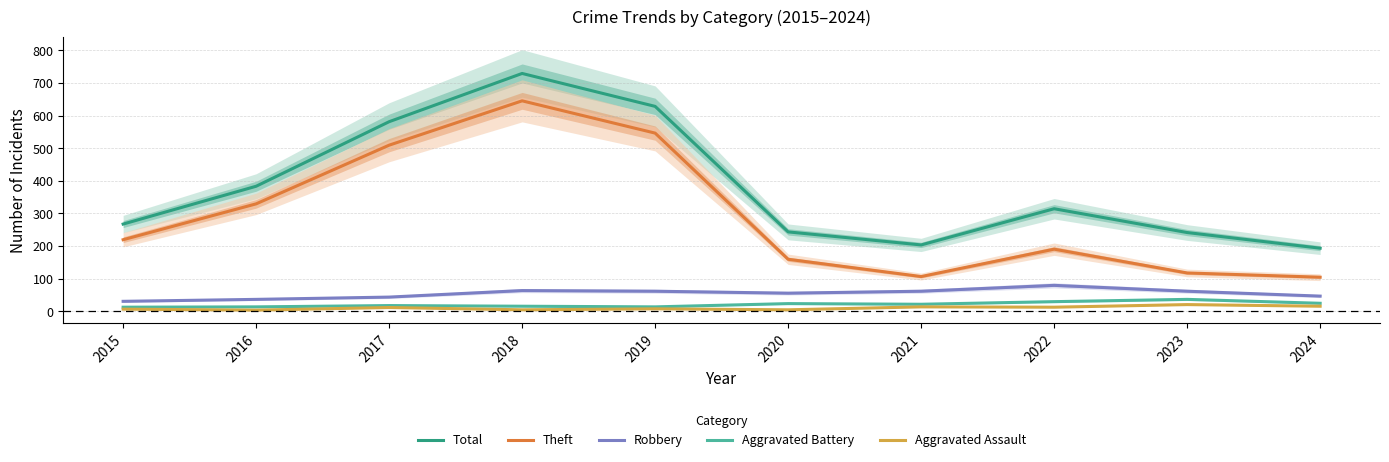

At which category is the sum across all series the highest?

2018